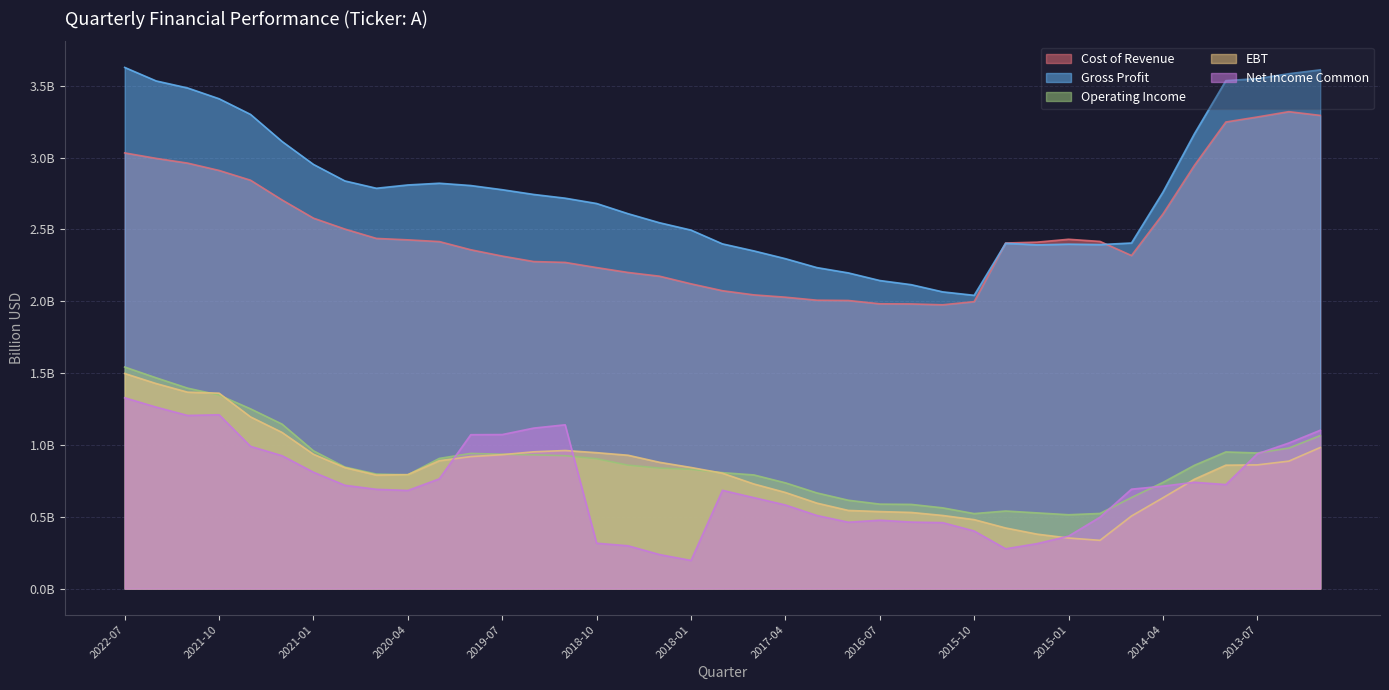

How many interior local valleys does the Cost of Revenue series have?

2